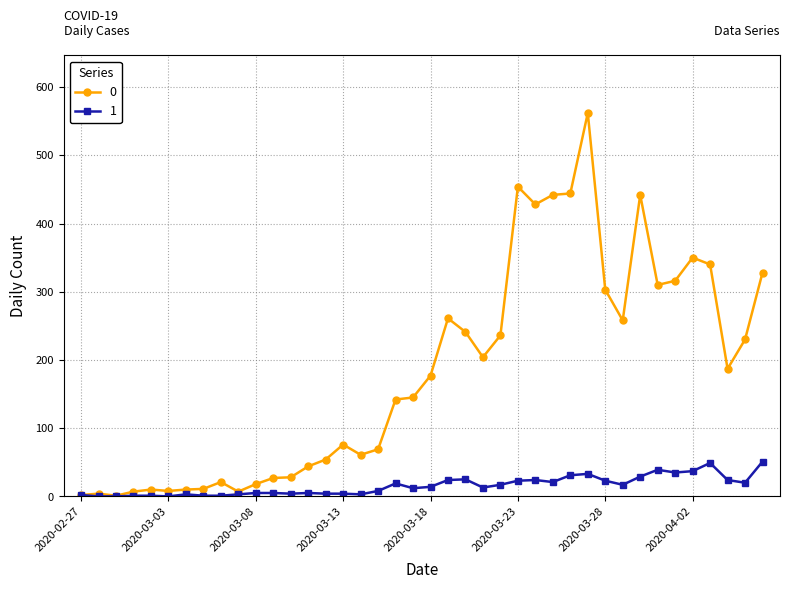

List the series in order of their overall mean, lowest first.

1, 0